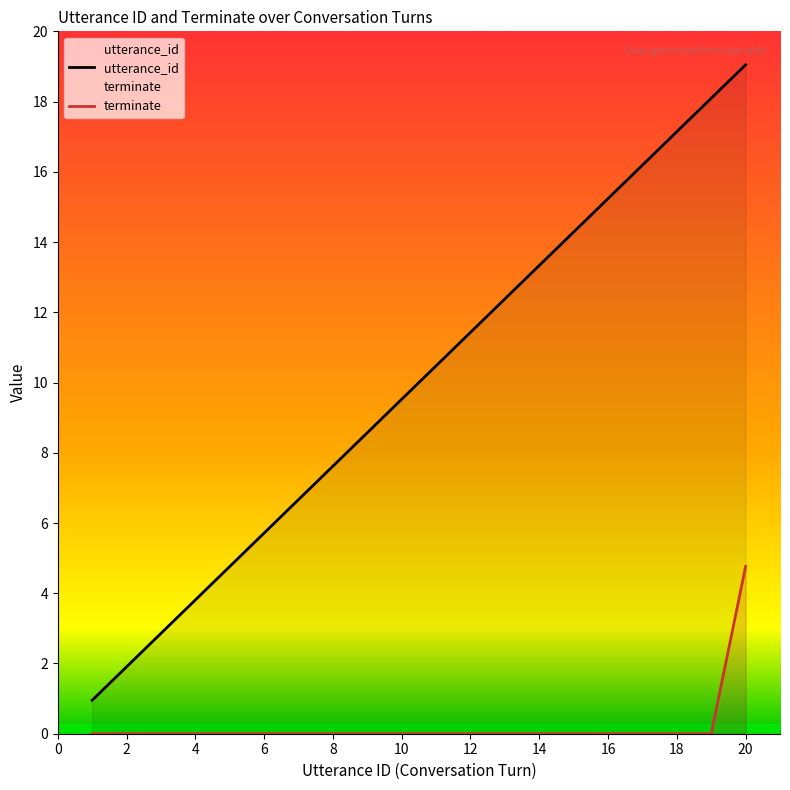

Is it true that utterance_id equals 10 at 10?

True